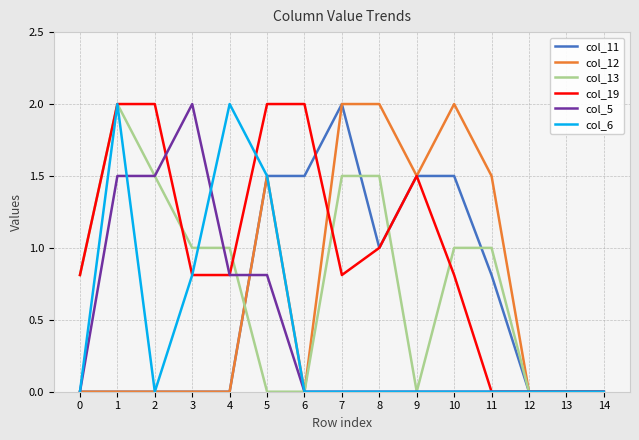

Reading left to right, list all the values displayed in this chart.

col_11: 0.0	0.0	0.0	0.0	0.0	1.5	1.5	2.0	1.0	1.5	1.5	0.8	0.0	0.0	0.0
col_12: 0.0	0.0	0.0	0.0	0.0	1.5	0.0	2.0	2.0	1.5	2.0	1.5	0.0	0.0	0.0
col_13: 0.8	2.0	1.5	1.0	1.0	0.0	0.0	1.5	1.5	0.0	1.0	1.0	0.0	0.0	0.0
col_19: 0.8	2.0	2.0	0.8	0.8	2.0	2.0	0.8	1.0	1.5	0.8	0.0	0.0	0.0	0.0
col_5: 0.0	1.5	1.5	2.0	0.8	0.8	0.0	0.0	0.0	0.0	0.0	0.0	0.0	0.0	0.0
col_6: 0.0	2.0	0.0	0.8	2.0	1.5	0.0	0.0	0.0	0.0	0.0	0.0	0.0	0.0	0.0